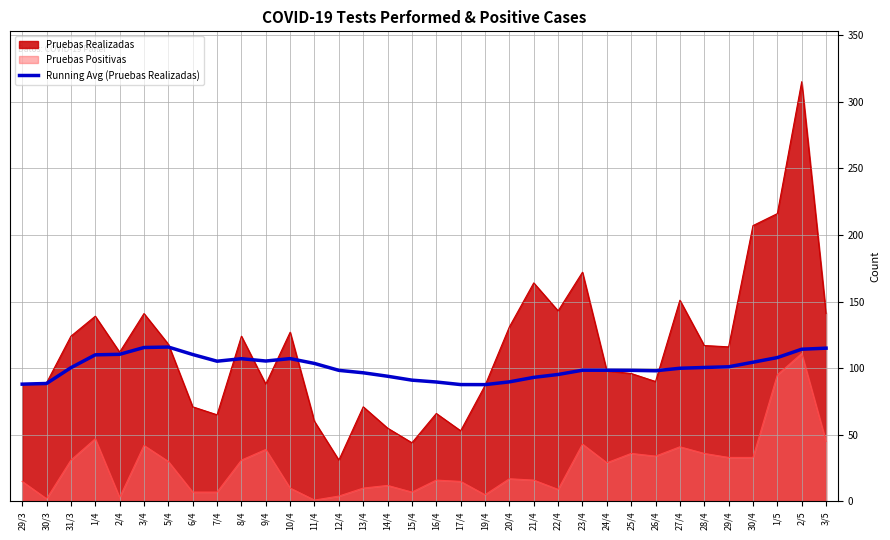

What is the total value across all series at 20/4?

237.7